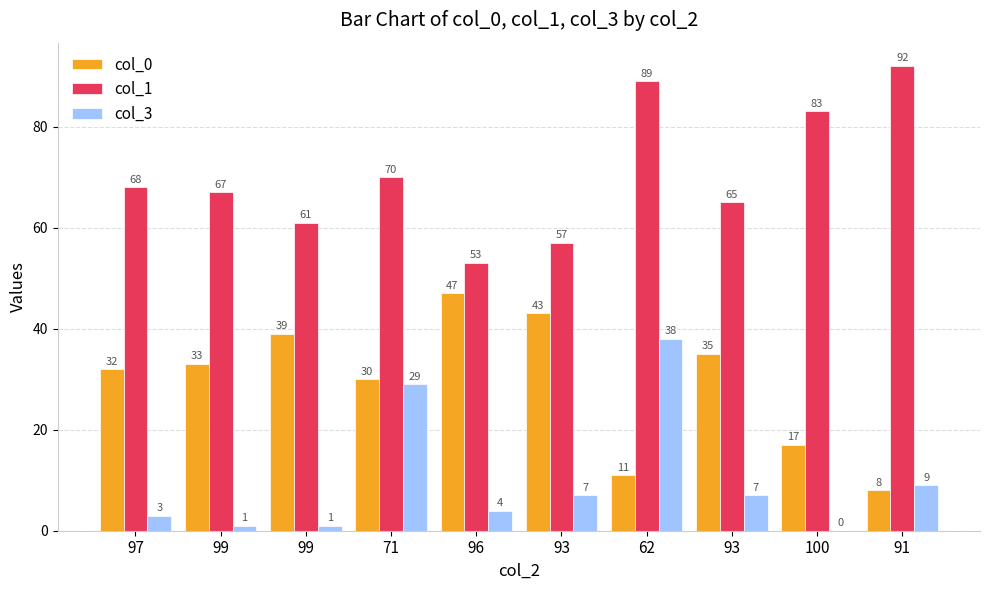

Rank the series by their maximum value, from highest to lowest.

col_1, col_0, col_3